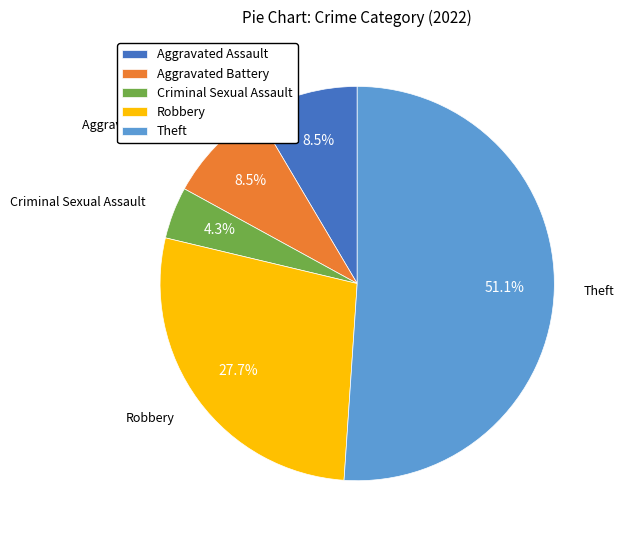

The Theft slice represents 51% of the pie. True or false?

True